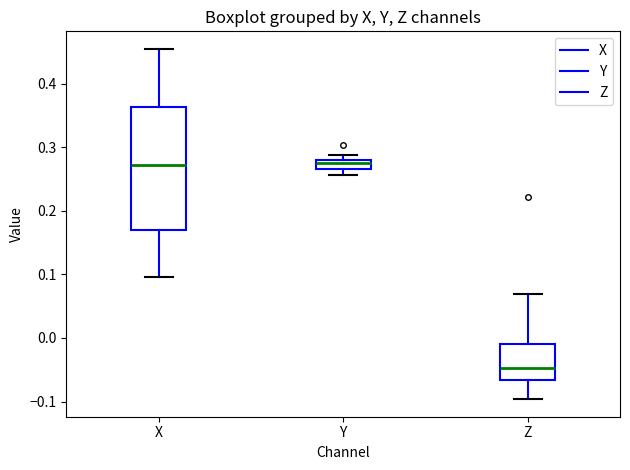

Where is the lower edge of the box for X on the y-axis? The values are not printed on the chart, so give them approximately, as read against the axis.

0.17